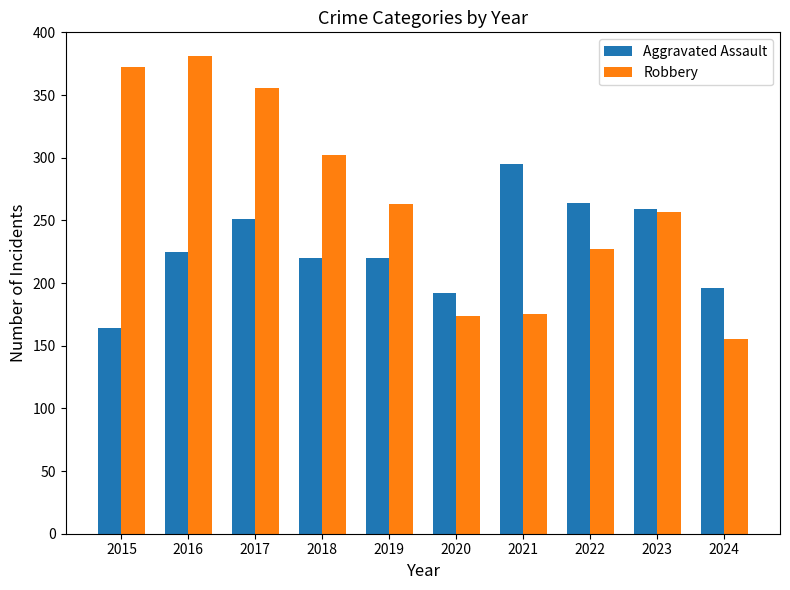

Rank the series by their maximum value, from lowest to highest.

Aggravated Assault, Robbery